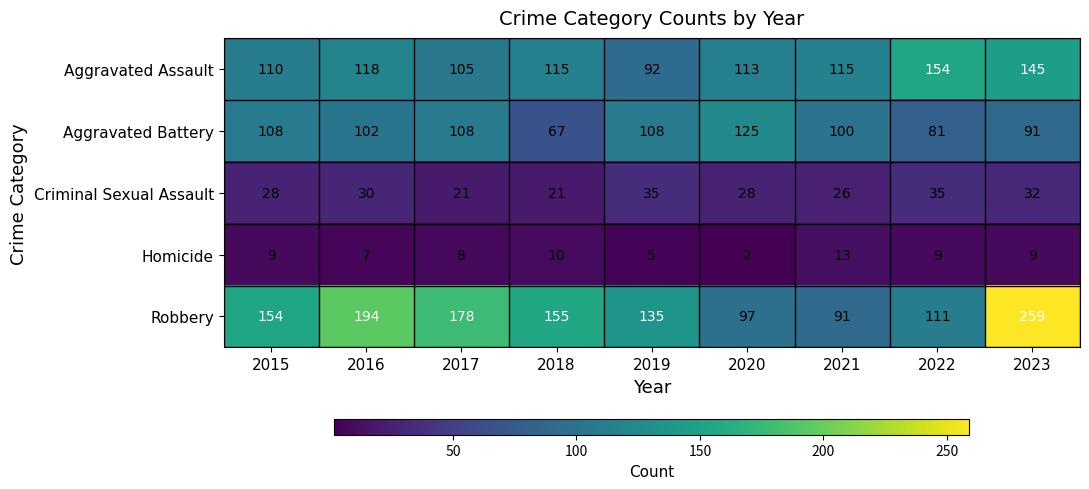

Which series has the widest spread of values?

Robbery